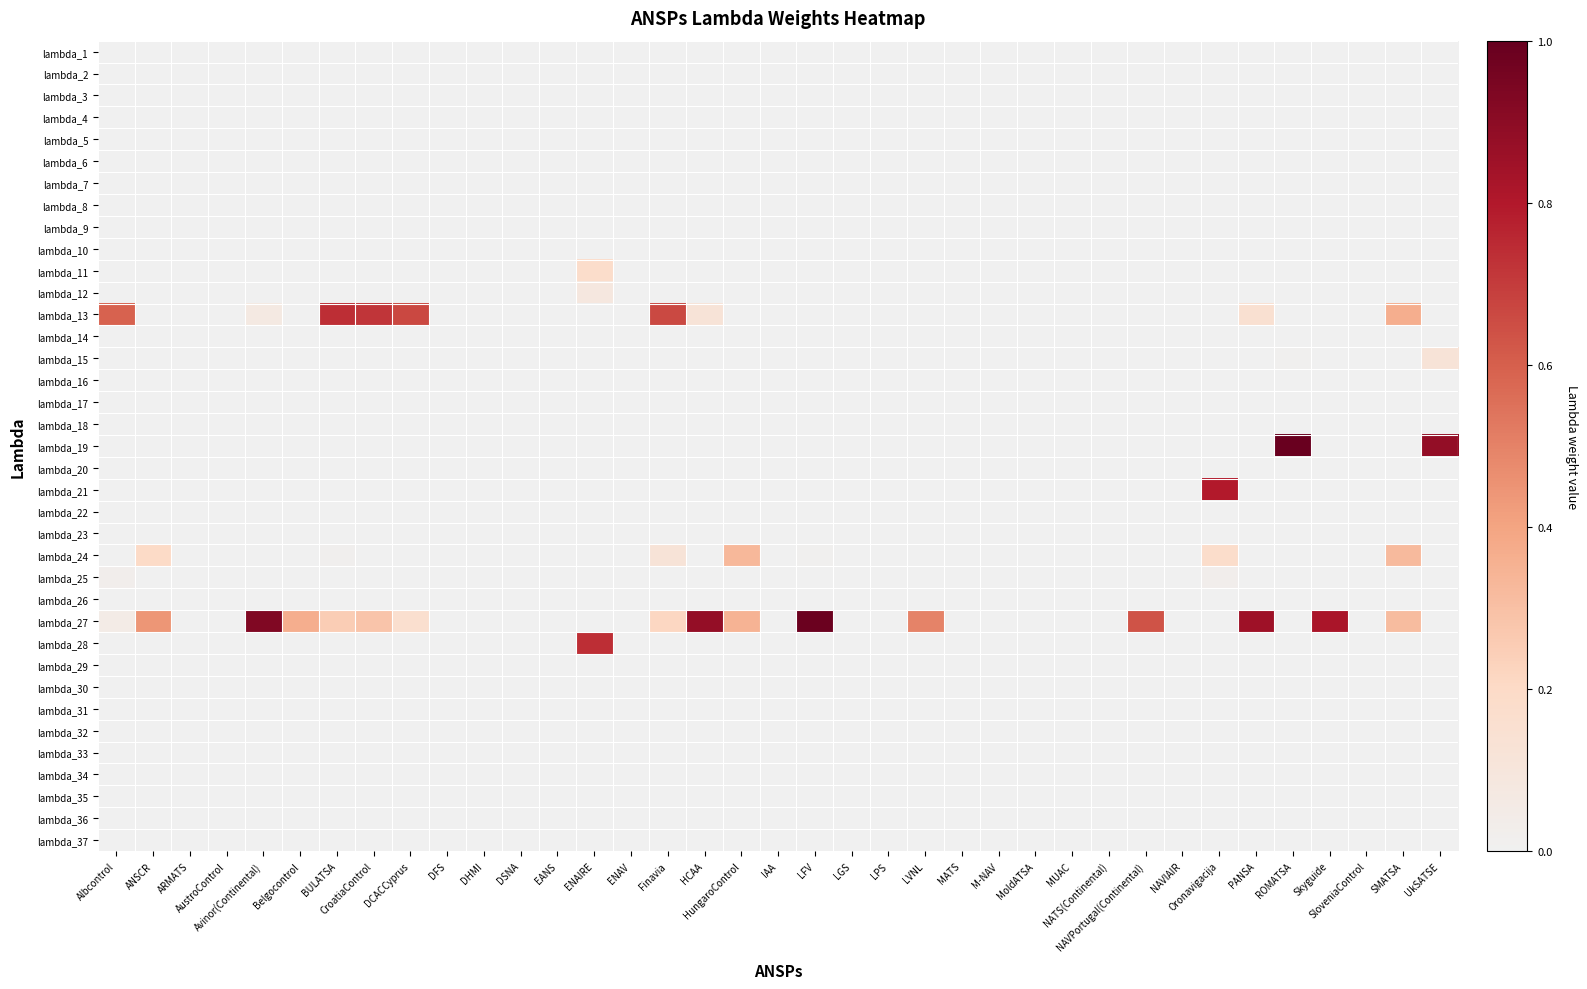

What is the greatest value displayed?

1.0